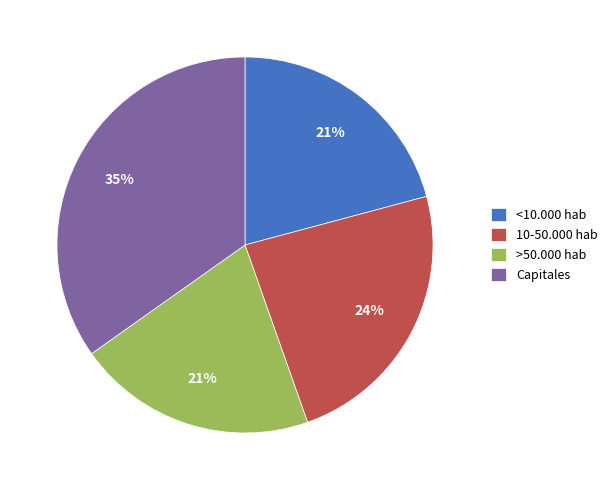

To the nearest percent, what portion does Capitales represent?

35%